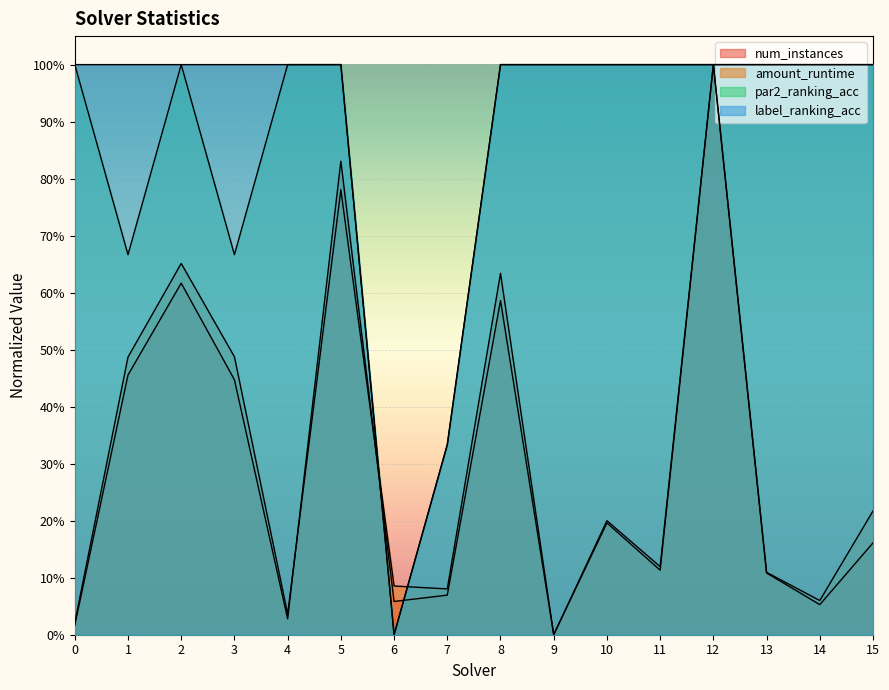

Rank the series by their maximum value, from highest to lowest.

num_instances, amount_runtime, par2_ranking_acc, label_ranking_acc